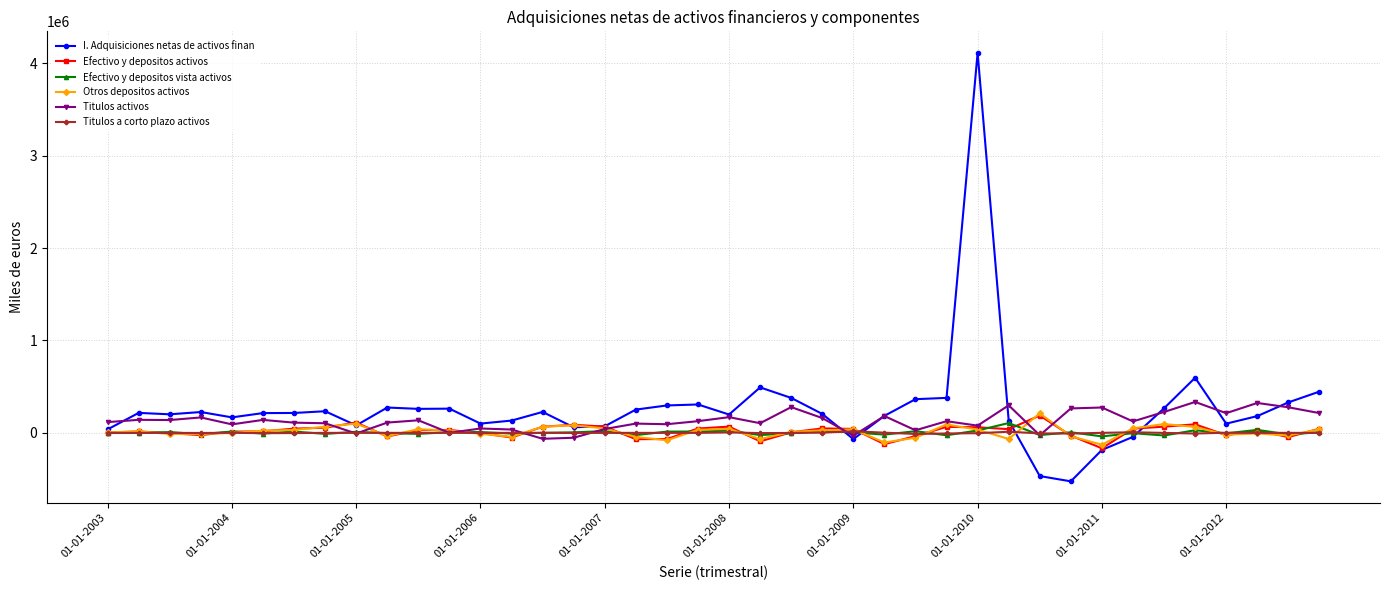

True or false: I. Adquisiciones netas de activos finan has more than 0 interior local peaks.

True